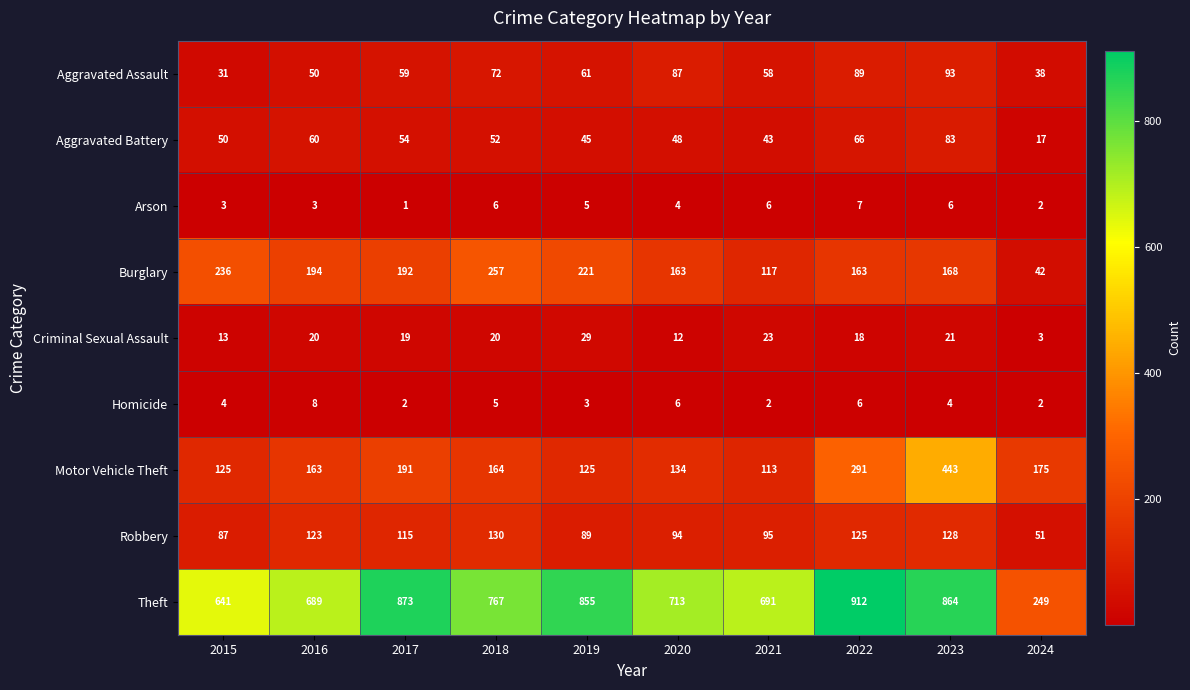

Rank the series at 2017 from lowest to highest value.

Arson, Homicide, Criminal Sexual Assault, Aggravated Battery, Aggravated Assault, Robbery, Motor Vehicle Theft, Burglary, Theft